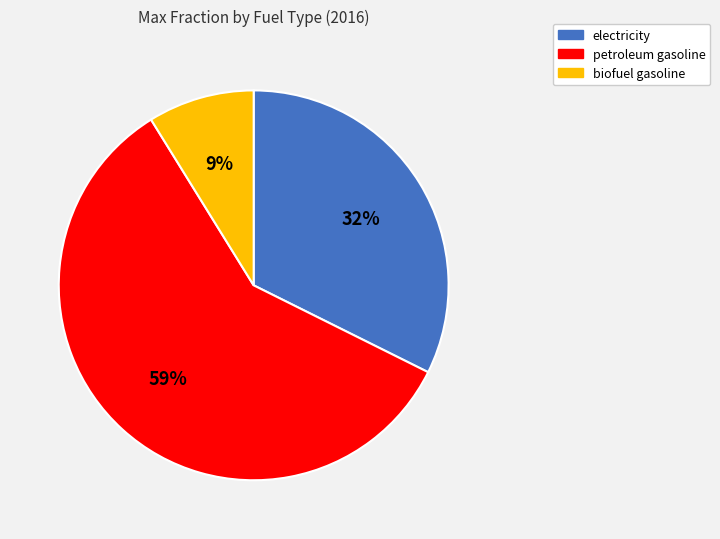

Which slice is the largest?

petroleum gasoline